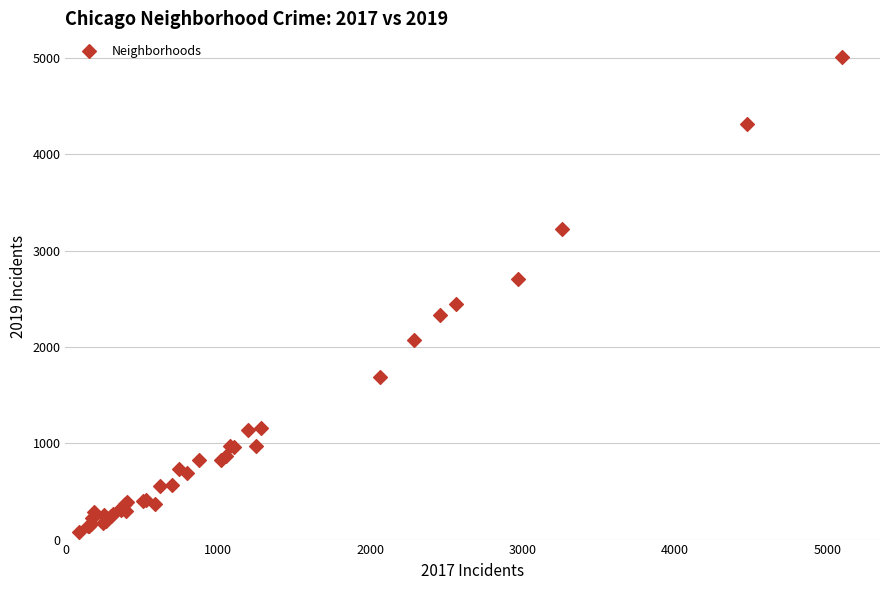

What Y value in the scatter plot is closest to 2542?

2441